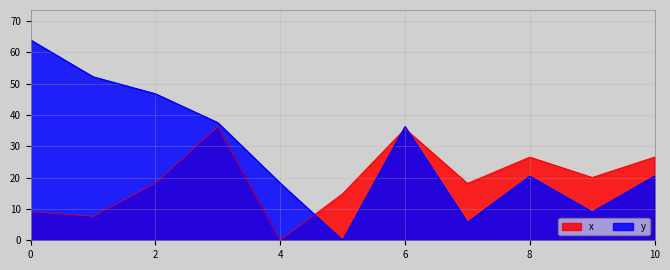

What is the sum of the y values at 0 and 5?

24.1